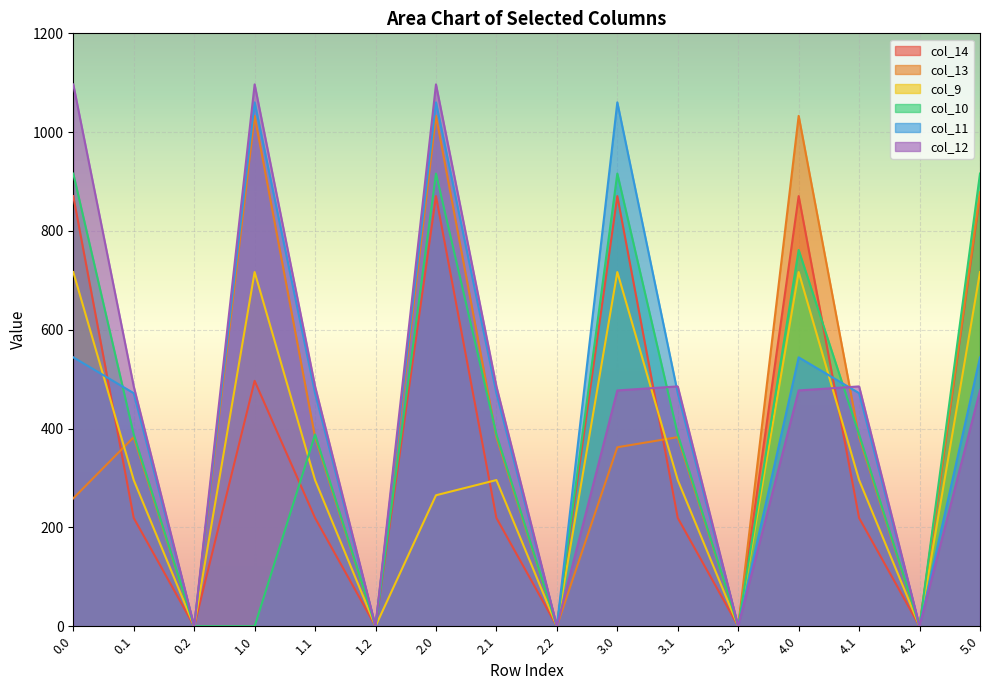

Which series has the largest range (max minus min)?

col_12